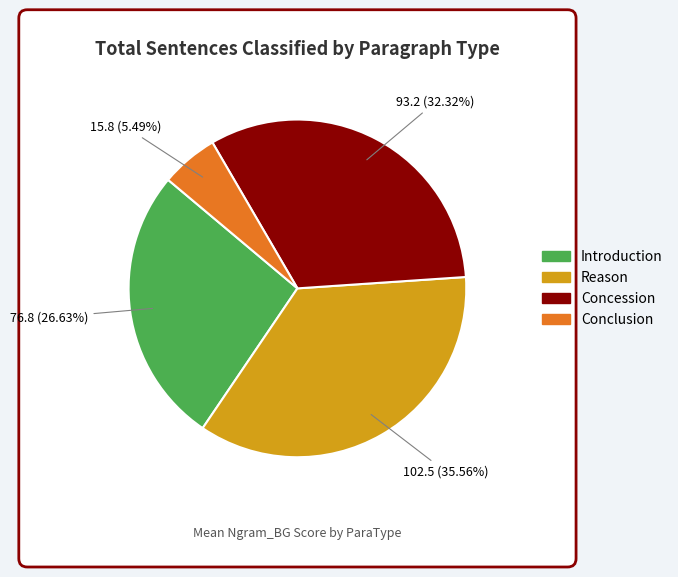

What percentage is NOT represented by Concession?

67.7%